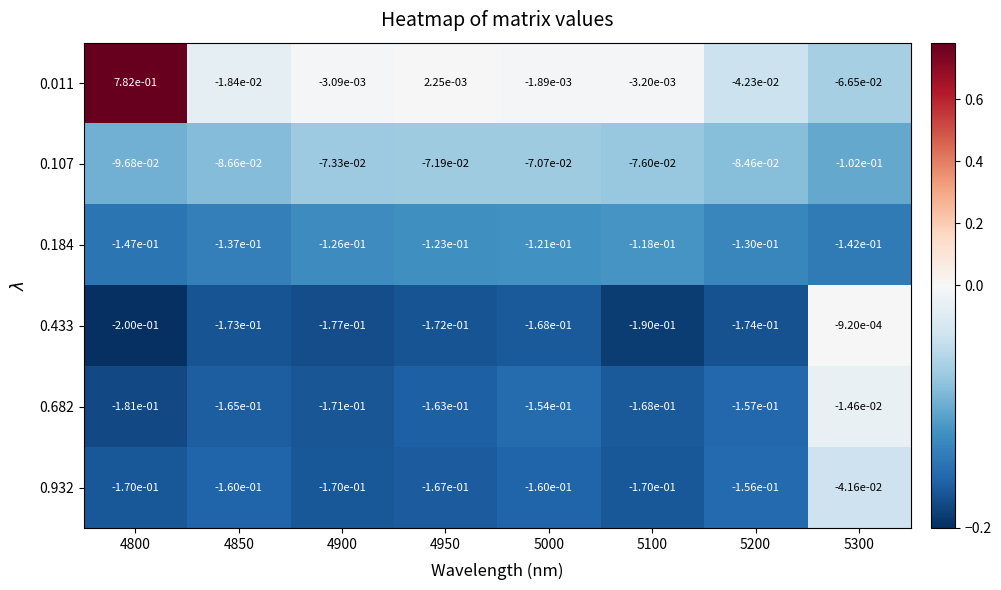

Which series changed the most between 4850 and 5300?

0.433